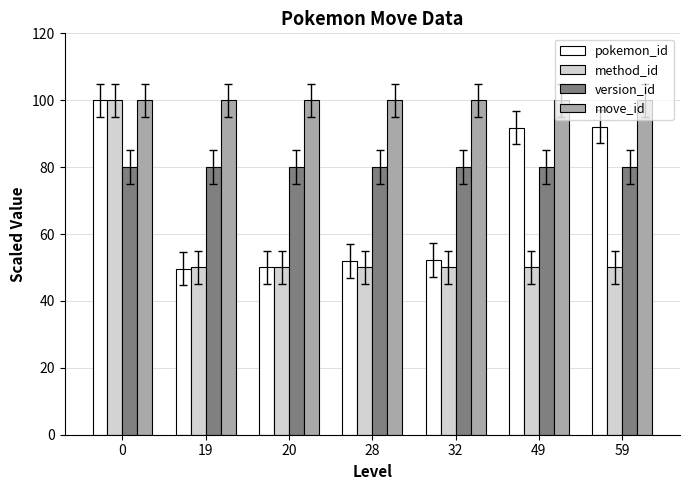

What is the average value of the move_id series?

100.0